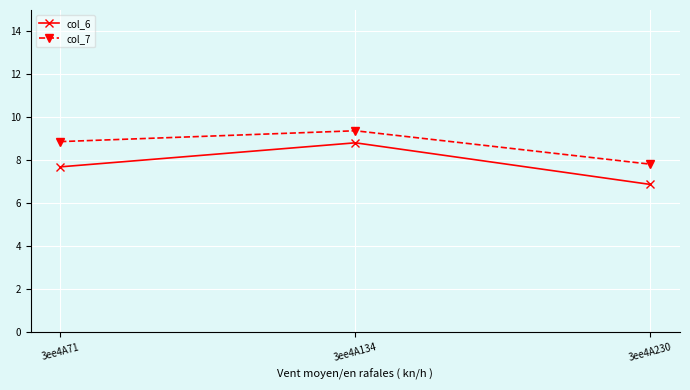

What is the greatest value displayed?

9.4